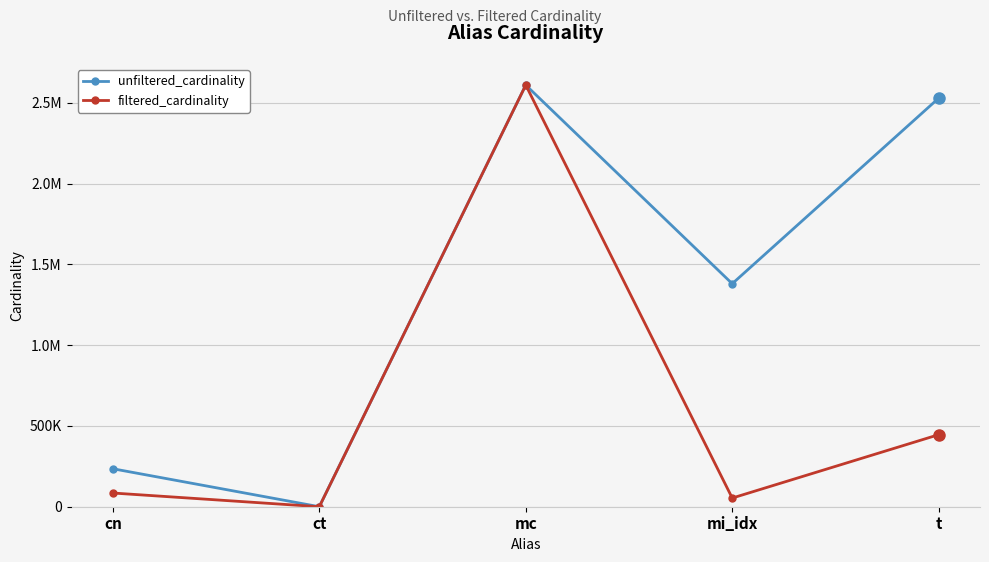

Which series has the largest total across all categories?

unfiltered_cardinality